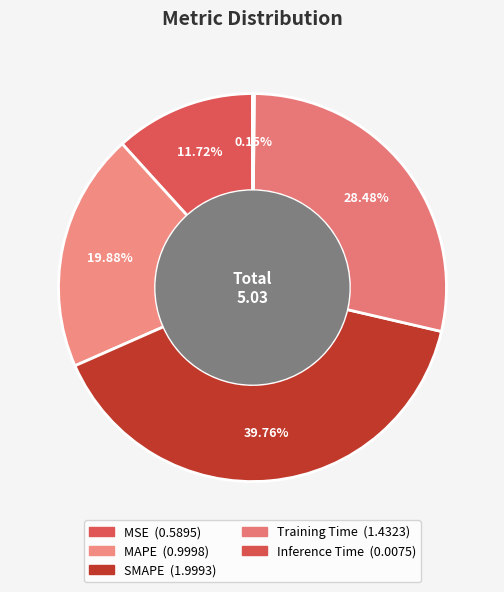

To the nearest percent, what portion does SMAPE represent?

40%